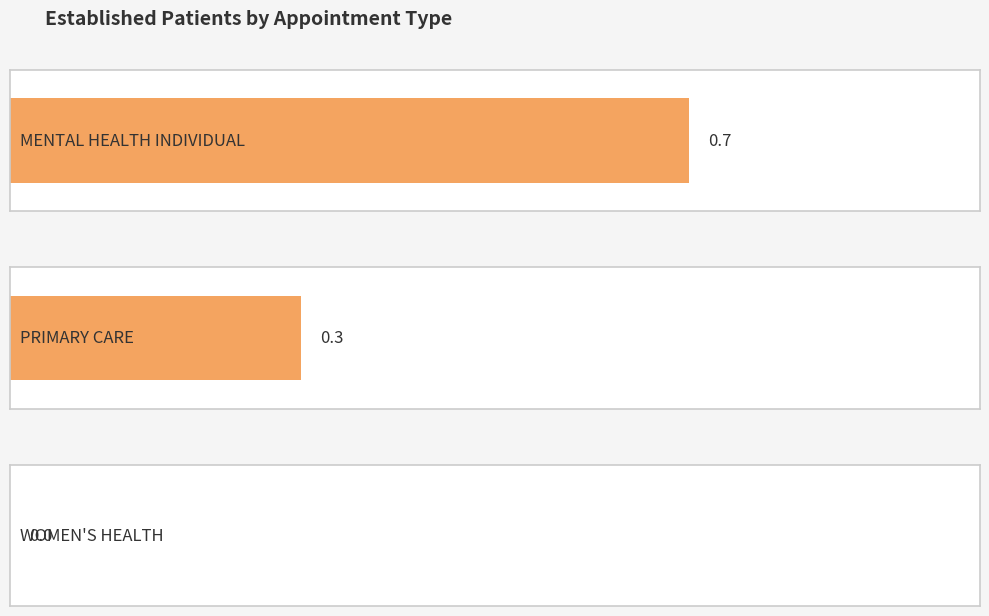

Are the bars horizontal?

Yes